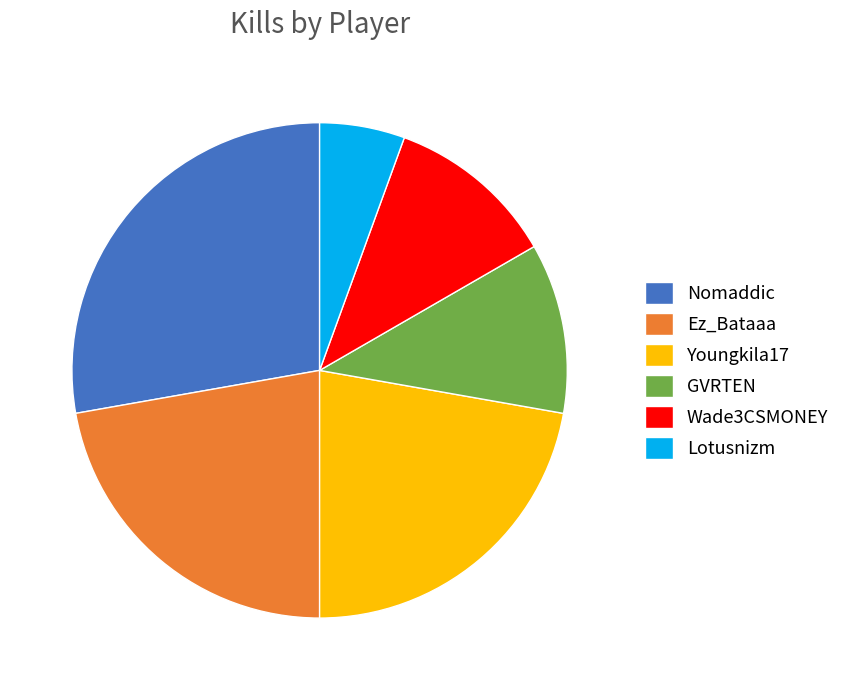

How many segments does this pie chart have?

6